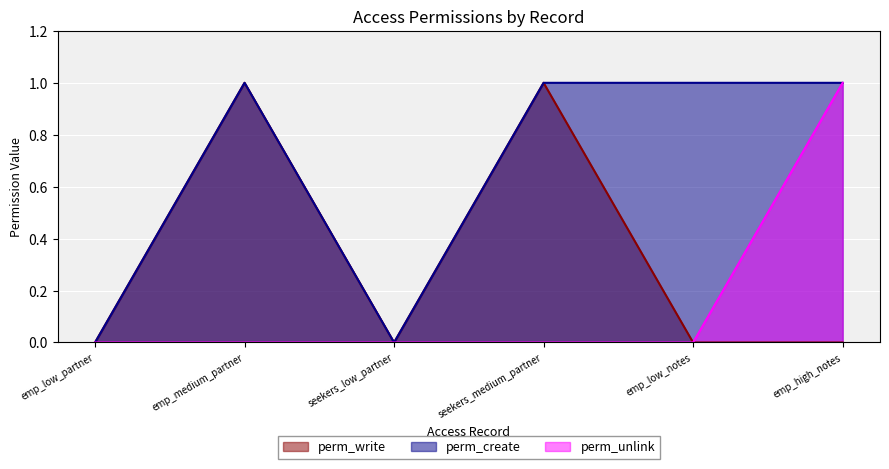

Is the value of perm_unlink at emp_low_partner greater than the value of perm_create at emp_low_partner?

No